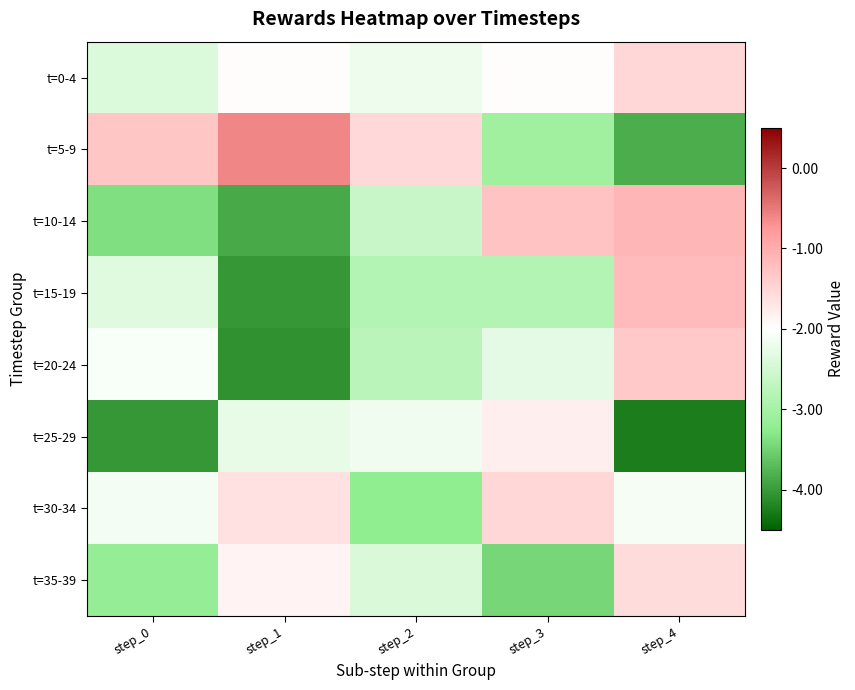

At which category is the sum across all series the highest?

step_4